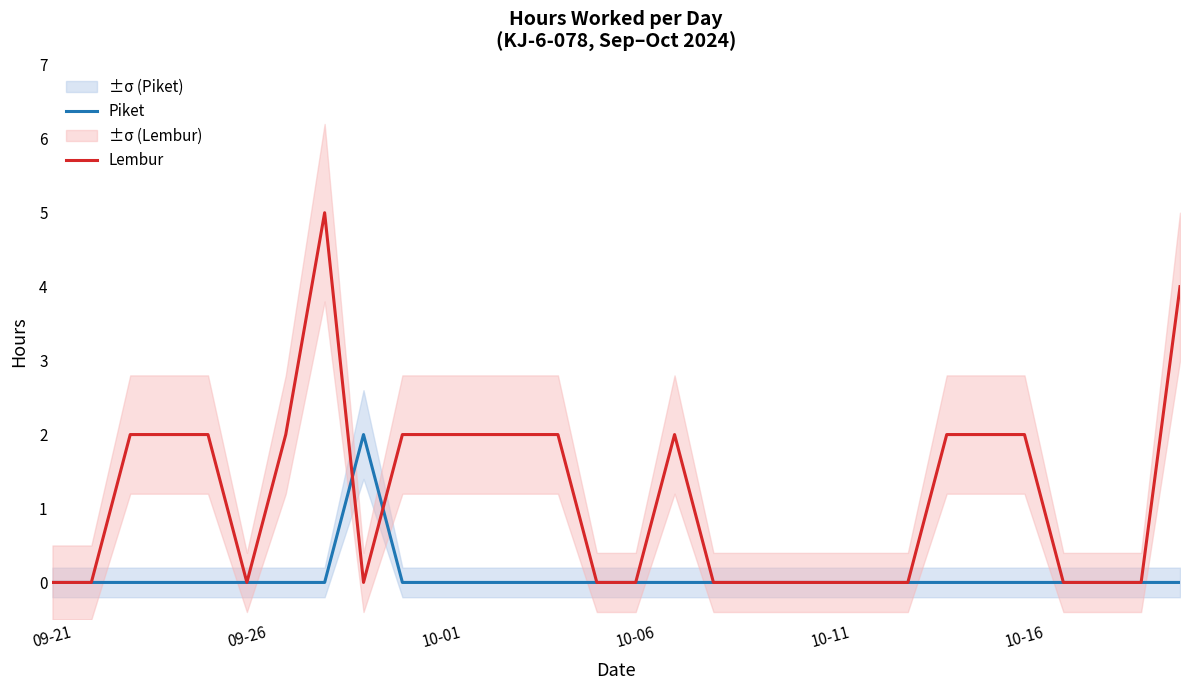

At which category does Lembur reach its first local peak?

7